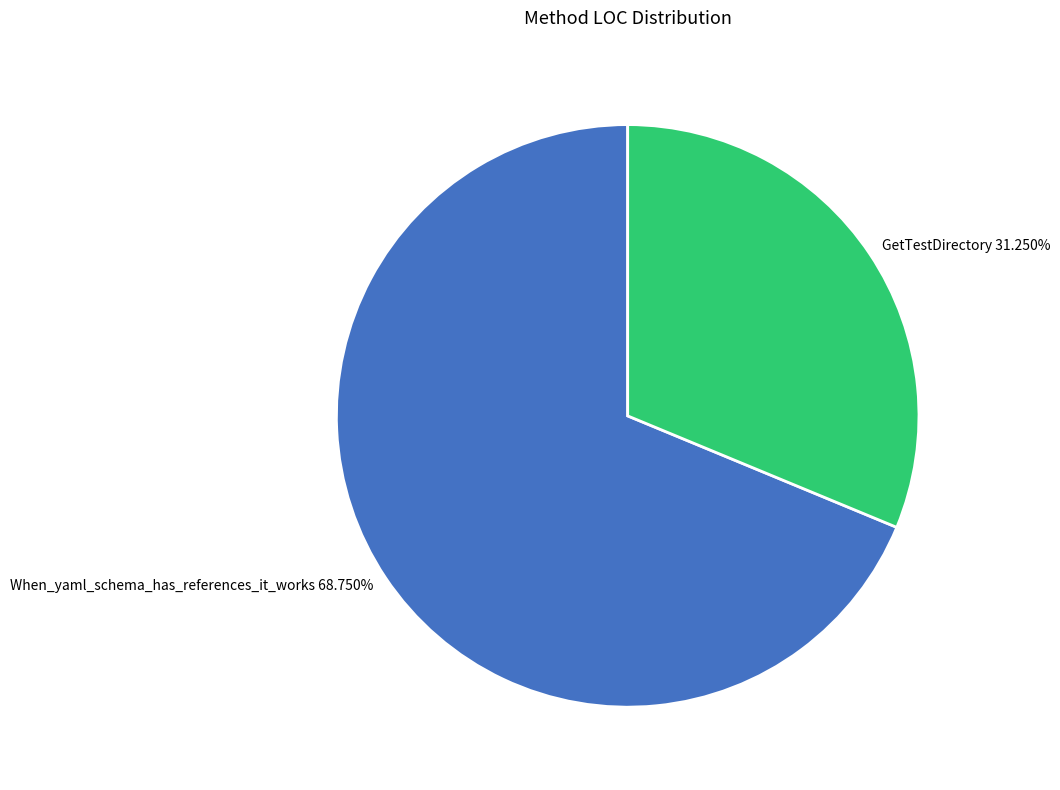

Does When_yaml_schema_has_references_it_works account for over 50% of the chart?

Yes